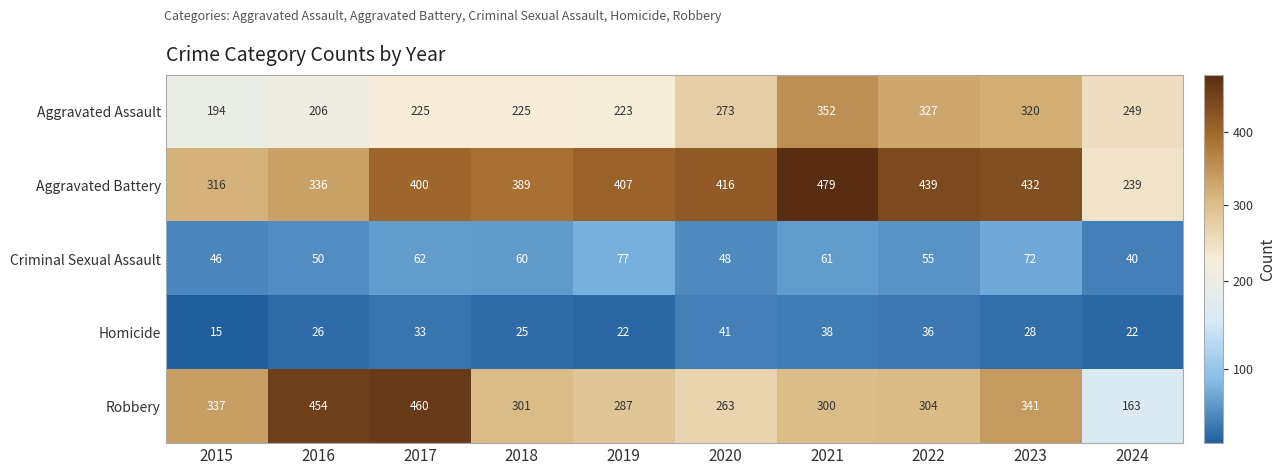

What is the sum of all Robbery values?

3210